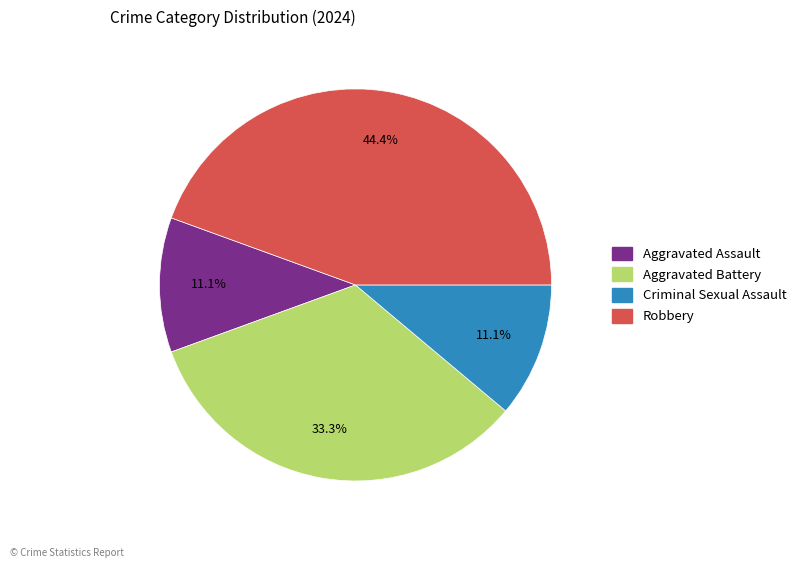

Which slice is the largest?

Robbery